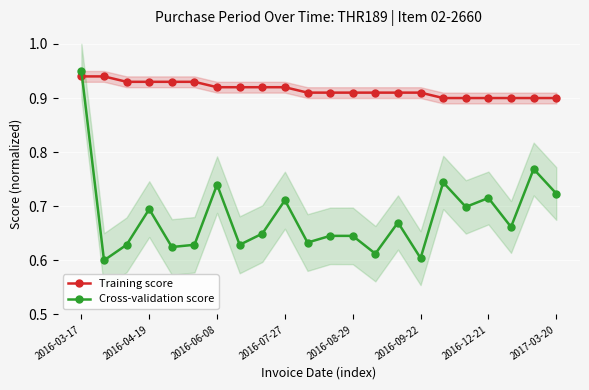

How many Cross-validation score values are between 0 and 1?

22